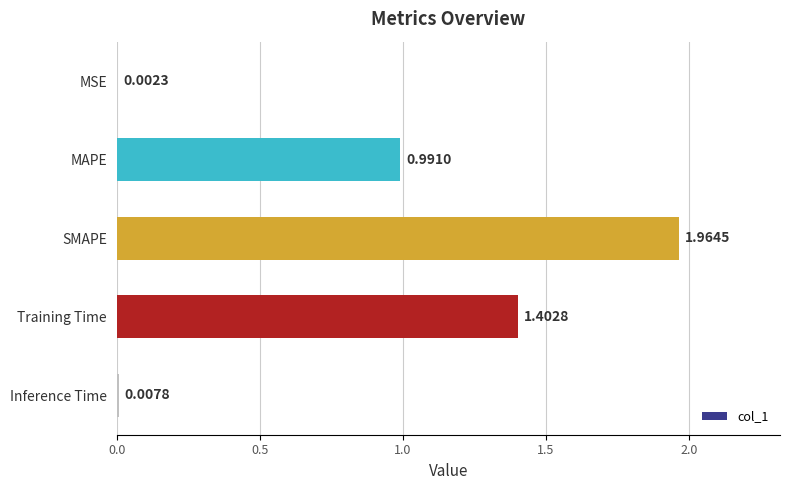

Count the number of categories in the chart.

5